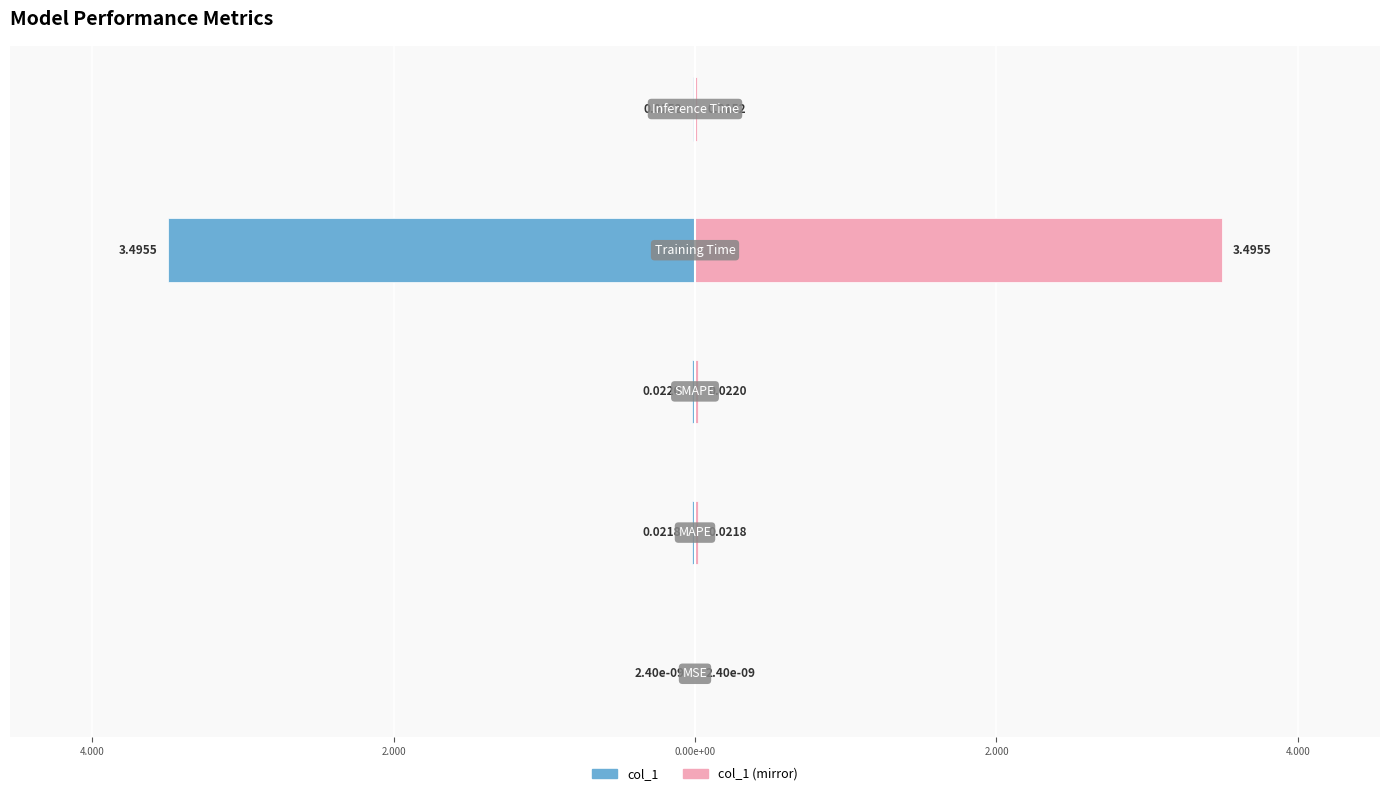

What is the maximum value shown in the chart?

3.5